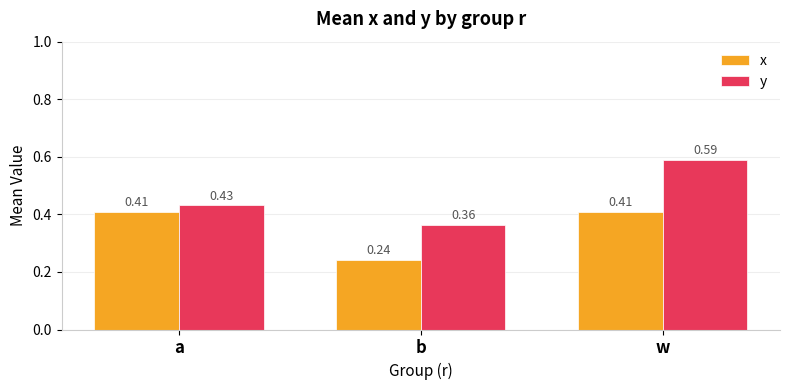

At which category is the sum across all series the highest?

w